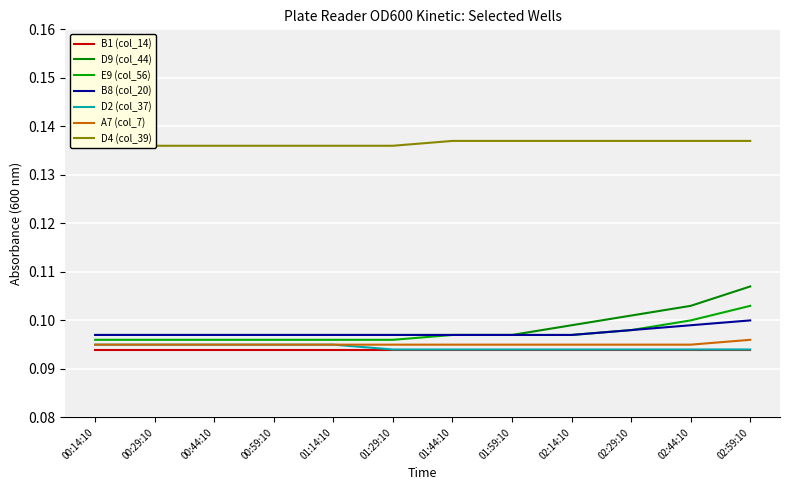

Read the D9 (col_44) value at 00:29:10.

0.1